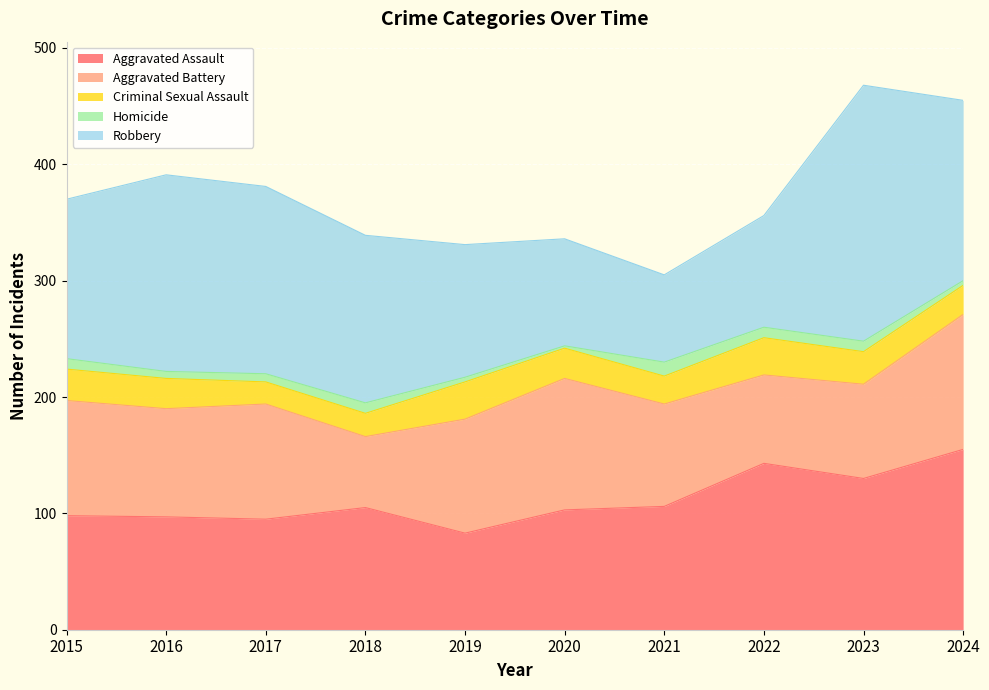

Where is the first local minimum for Criminal Sexual Assault?

2017